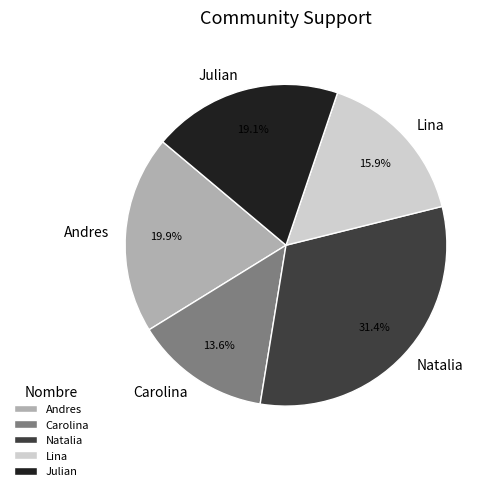

To the nearest percent, what portion does Andres represent?

20%